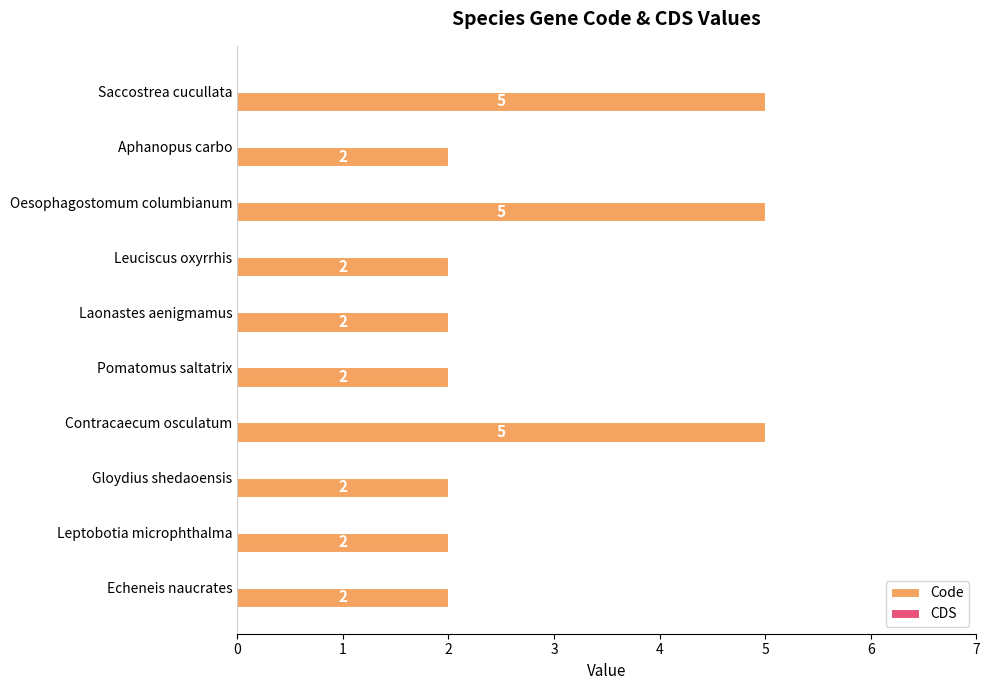

Count the values in the range 2 to 5.

10